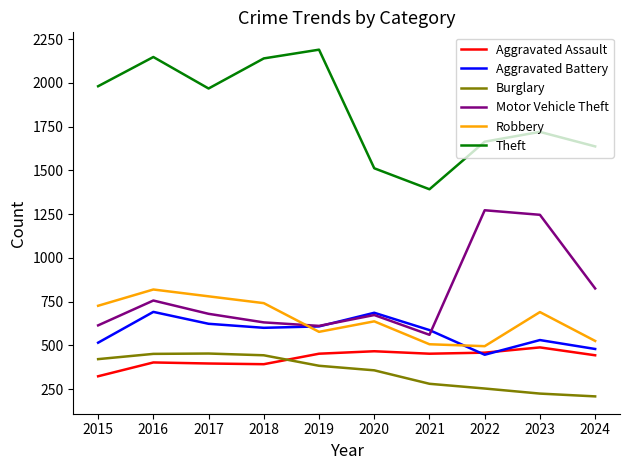

At which category does Robbery reach its first local valley?

2019